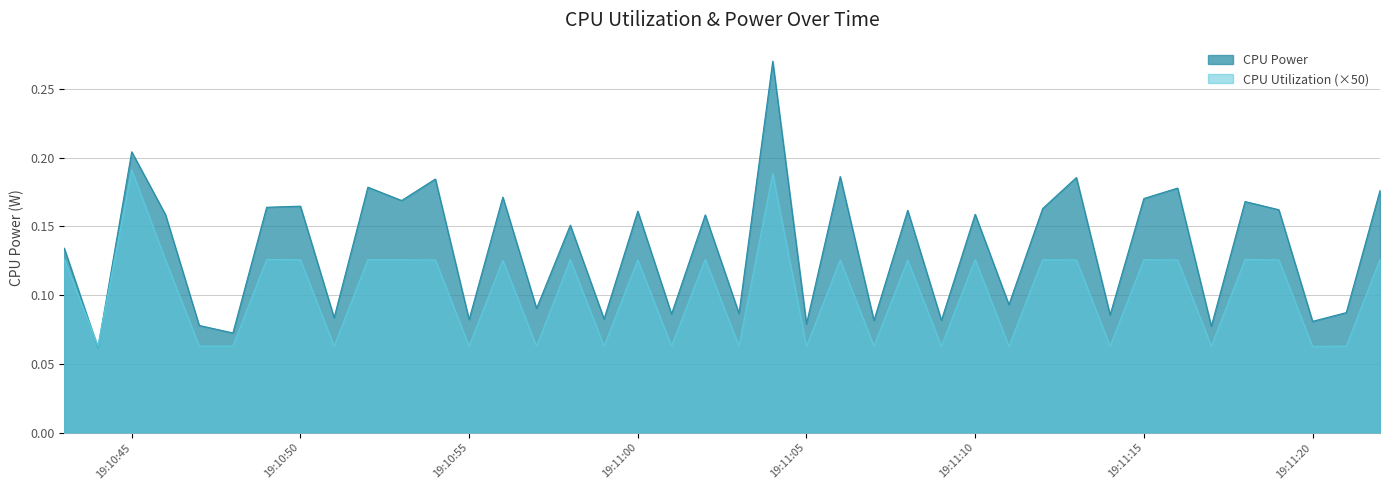

Which series has the largest total across all categories?

CPU Power